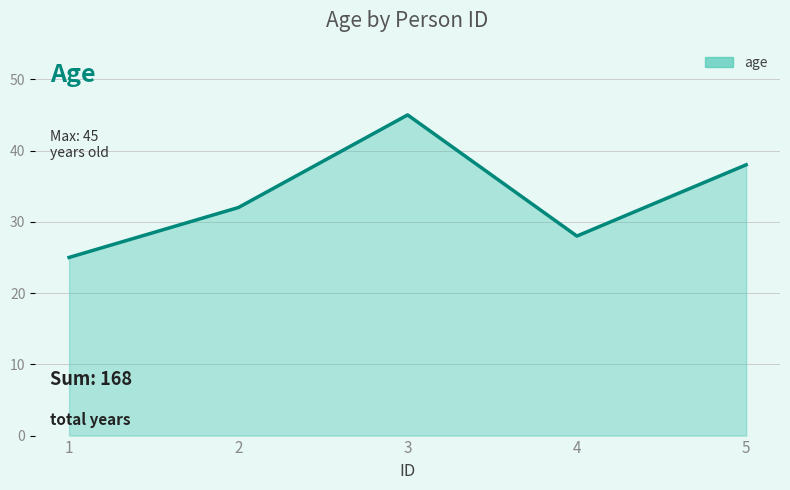

What is the minimum value shown in the chart?

25